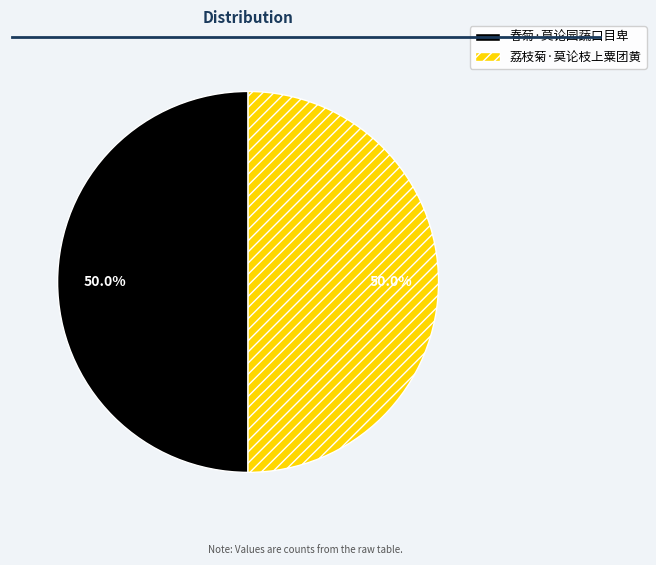

True or false: 荔枝菊·莫论枝上粟团黄 accounts for 50% of the total.

True